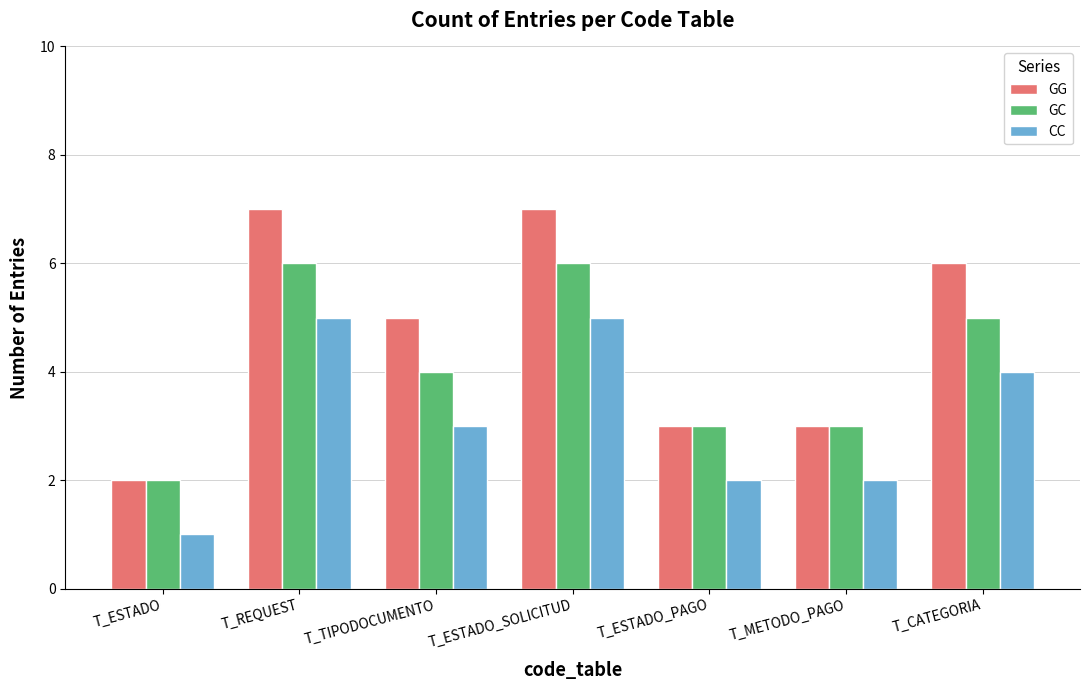

At which label does GC first exceed 4?

T_REQUEST